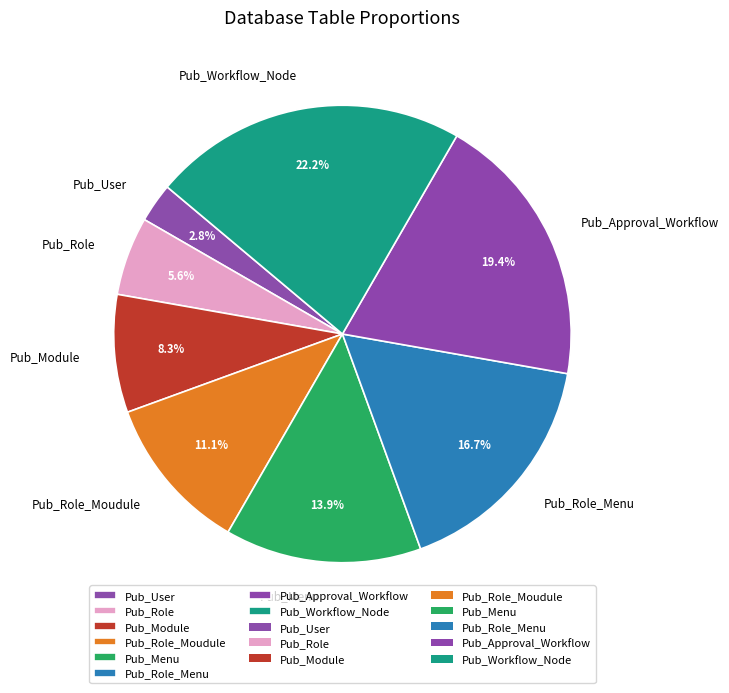

Is the sum of Pub_Approval_Workflow and Pub_Module greater than half?

No